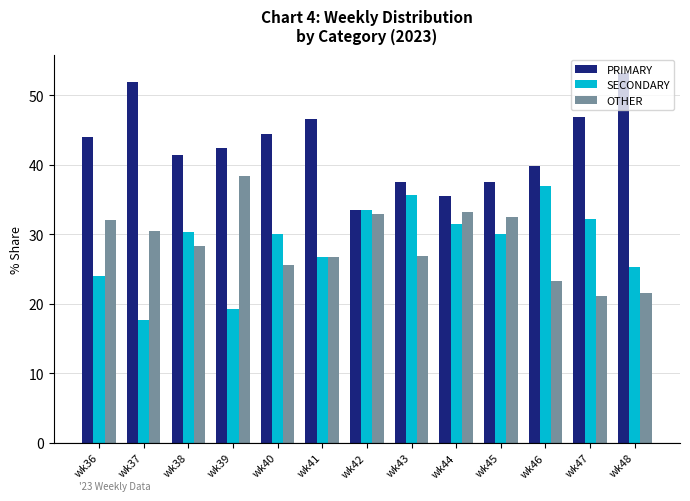

The value of OTHER at wk43 is 26.8. True or false?

True